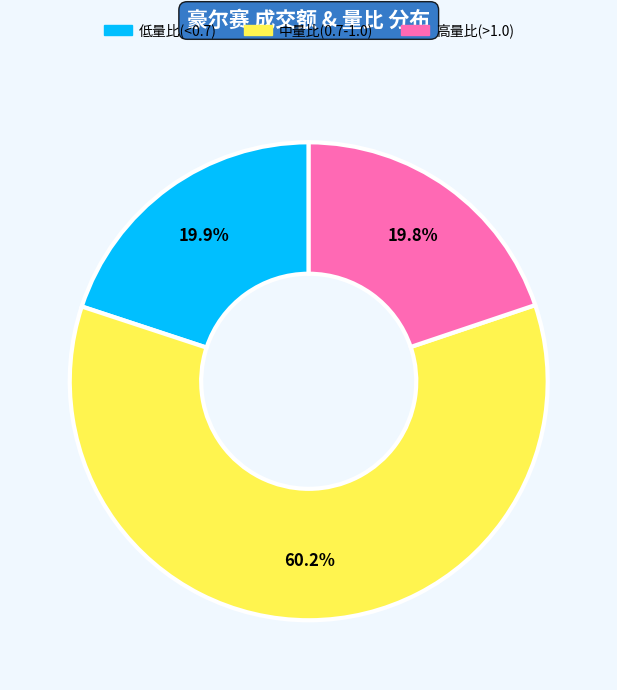

What percentage is NOT represented by 低量比(<0.7)?

80.1%